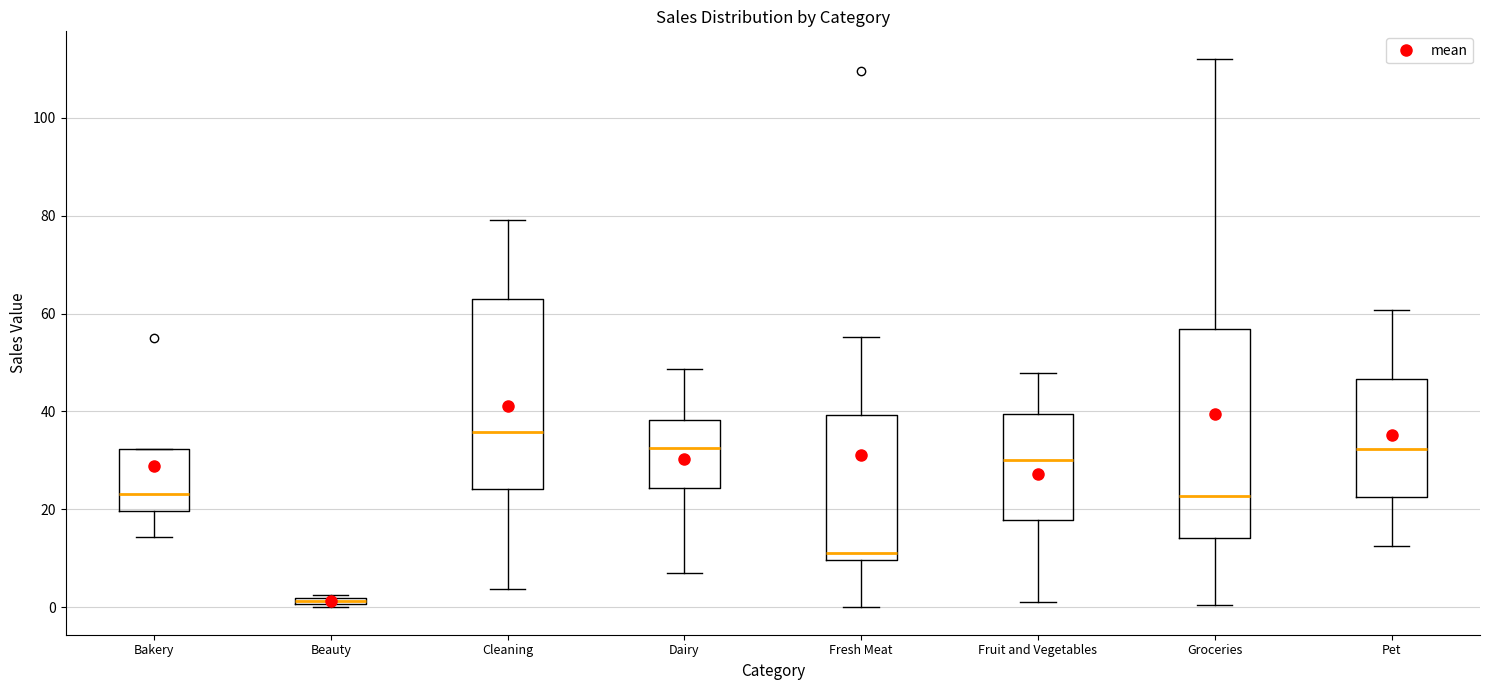

Where does the upper whisker of the box for Dairy end on the y-axis? The values are not printed on the chart, so give them approximately, as read against the axis.

48